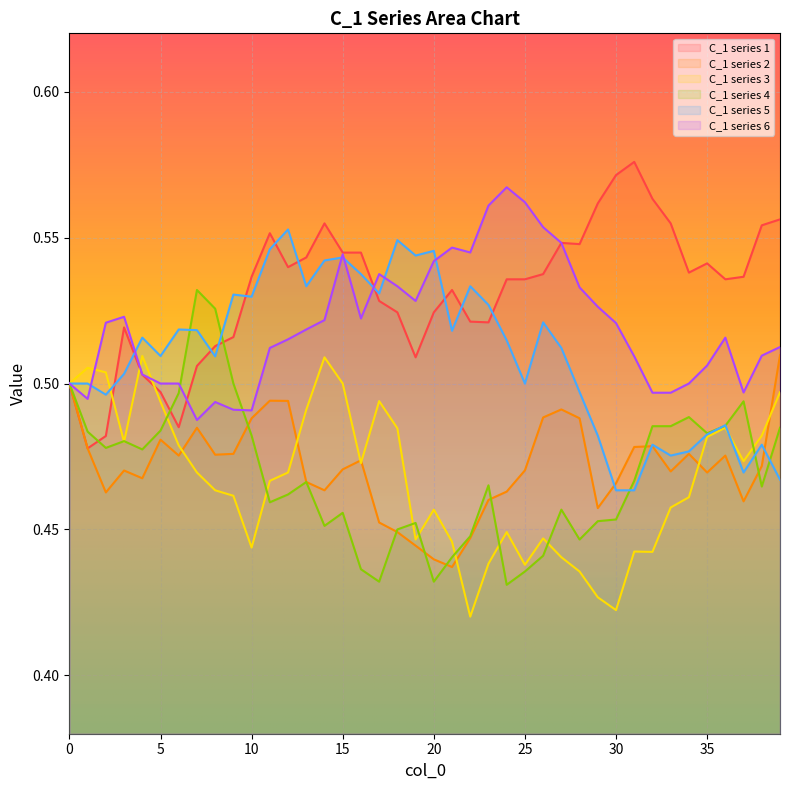

What are all the series names shown in the legend?

C_1 series 1, C_1 series 2, C_1 series 3, C_1 series 4, C_1 series 5, C_1 series 6